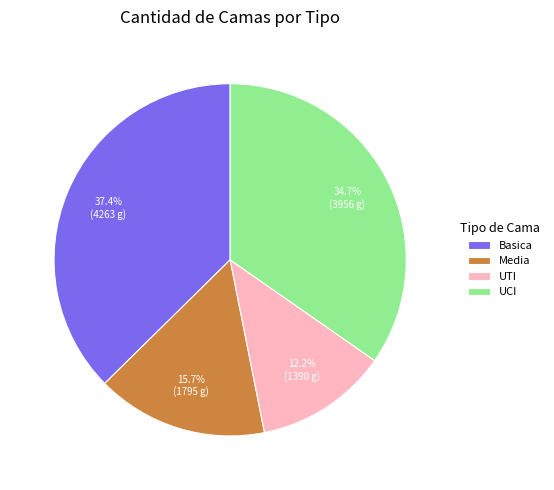

Between UCI and Basica, which is larger?

Basica